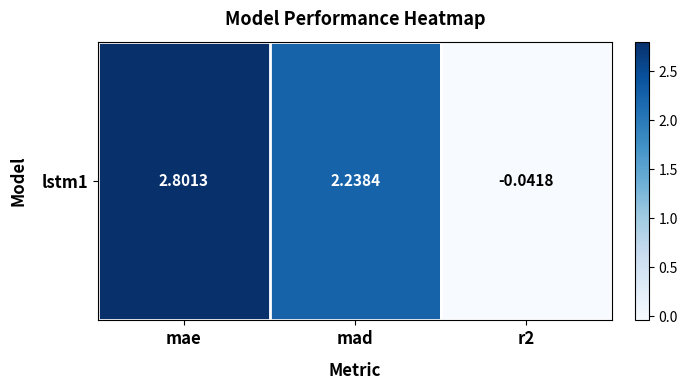

What is the sum of all values?

5.0